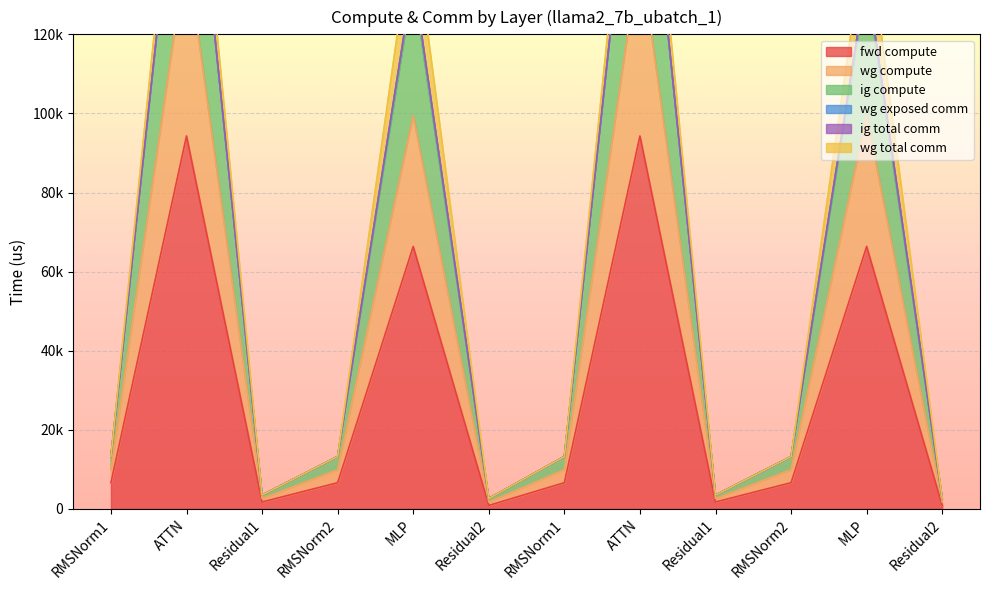

Is it true that wg compute equals 229941.8 at MLP?

False